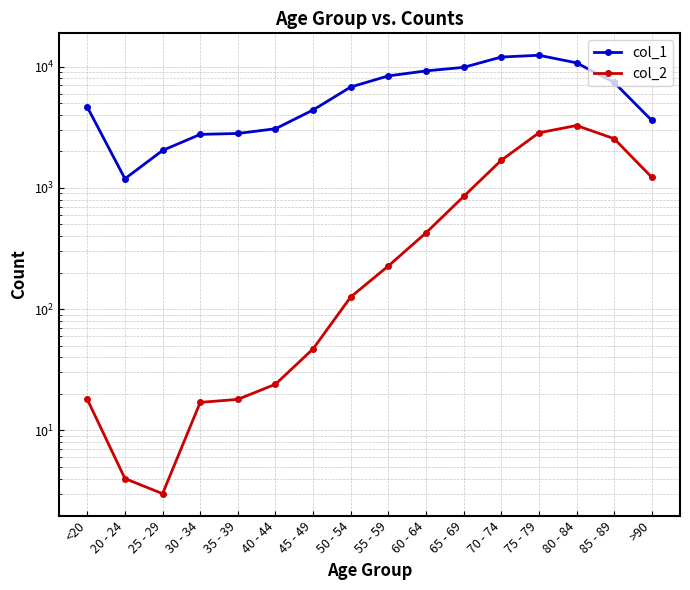

Reading left to right, list all the values displayed in this chart.

col_1: <20=4641	20 - 24=1191	25 - 29=2038	30 - 34=2765	35 - 39=2814	40 - 44=3078	45 - 49=4396	50 - 54=6803	55 - 59=8400	60 - 64=9236	65 - 69=9883	70 - 74=12018	75 - 79=12434	80 - 84=10764	85 - 89=7417	>90=3604
col_2: <20=18	20 - 24=4	25 - 29=3	30 - 34=17	35 - 39=18	40 - 44=24	45 - 49=47	50 - 54=126	55 - 59=227	60 - 64=426	65 - 69=850	70 - 74=1690	75 - 79=2848	80 - 84=3273	85 - 89=2548	>90=1224